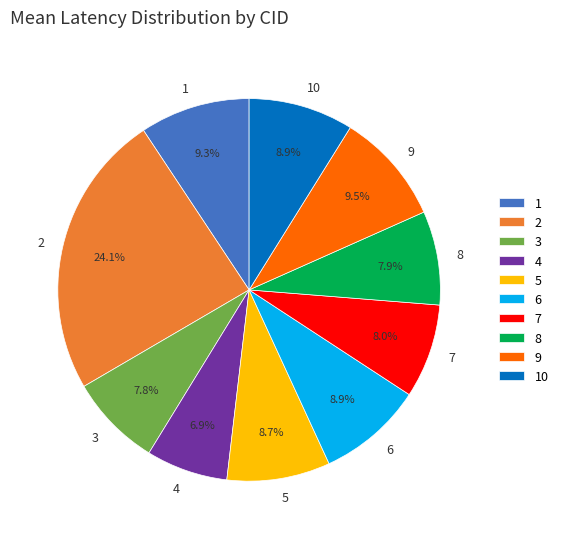

What is the ratio of the value at 1 to the value at 8?

1.2